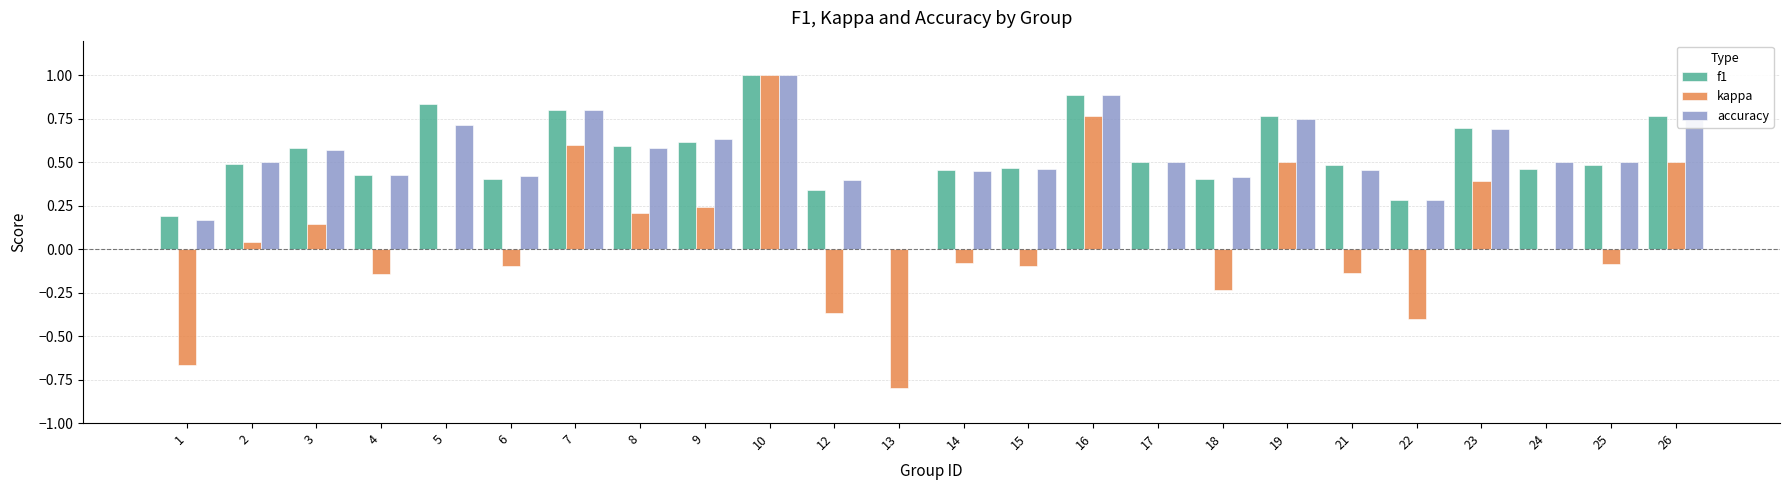

At which category is the sum across all series the highest?

10